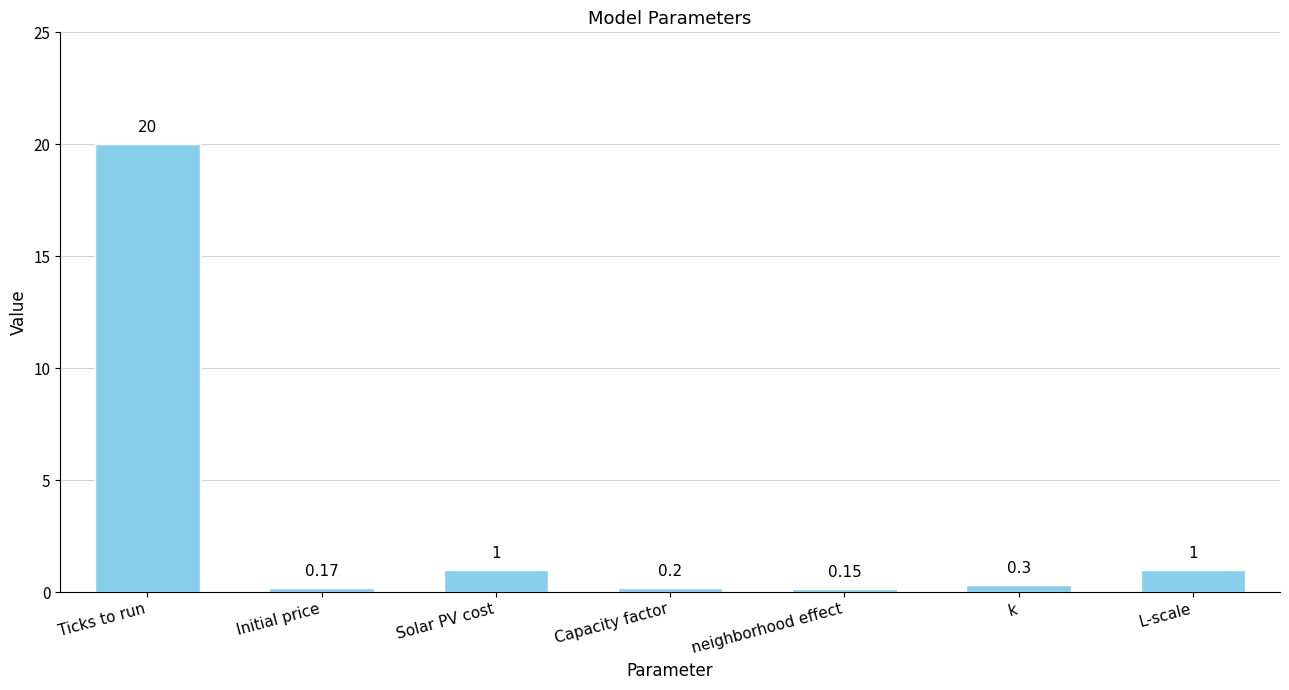

Does the chart contain stacked bars?

No